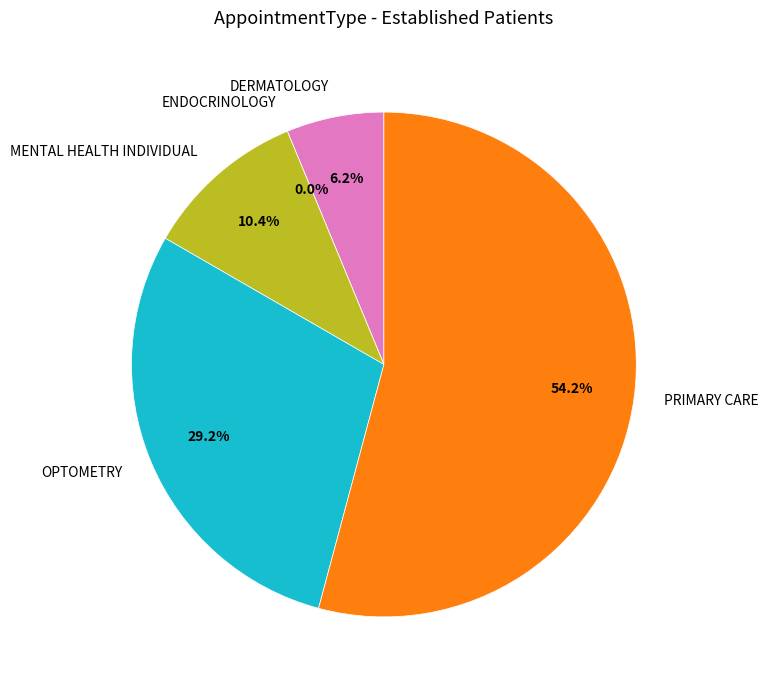

What is the ratio of the value at MENTAL HEALTH INDIVIDUAL to the value at OPTOMETRY?

0.4